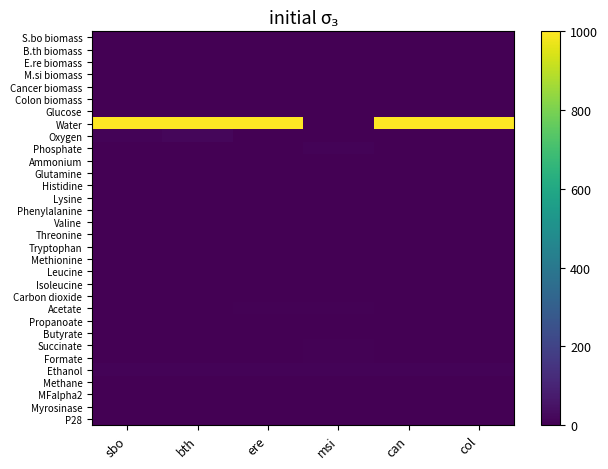

Which series changed the most between msi and col?

Water